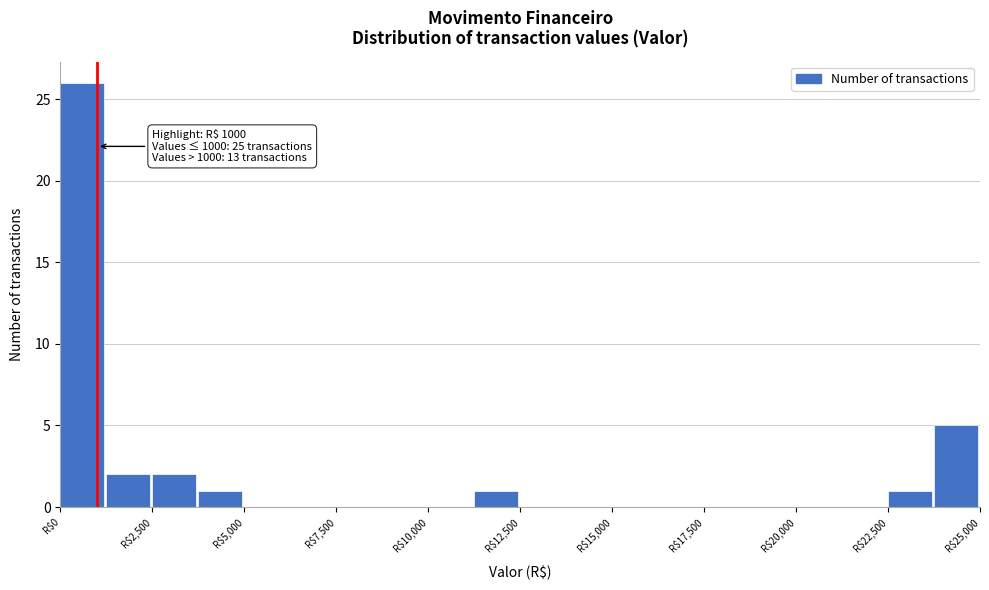

Read against the x-axis, roughly where is the centre of the tallest bar?

500